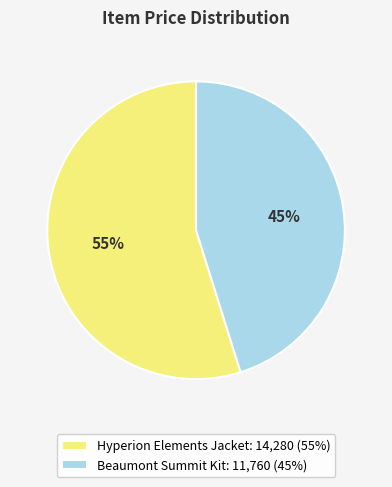

What is the ratio of the value at Hyperion Elements Jacket: 14,280 (55%) to the value at Beaumont Summit Kit: 11,760 (45%)?

1.2